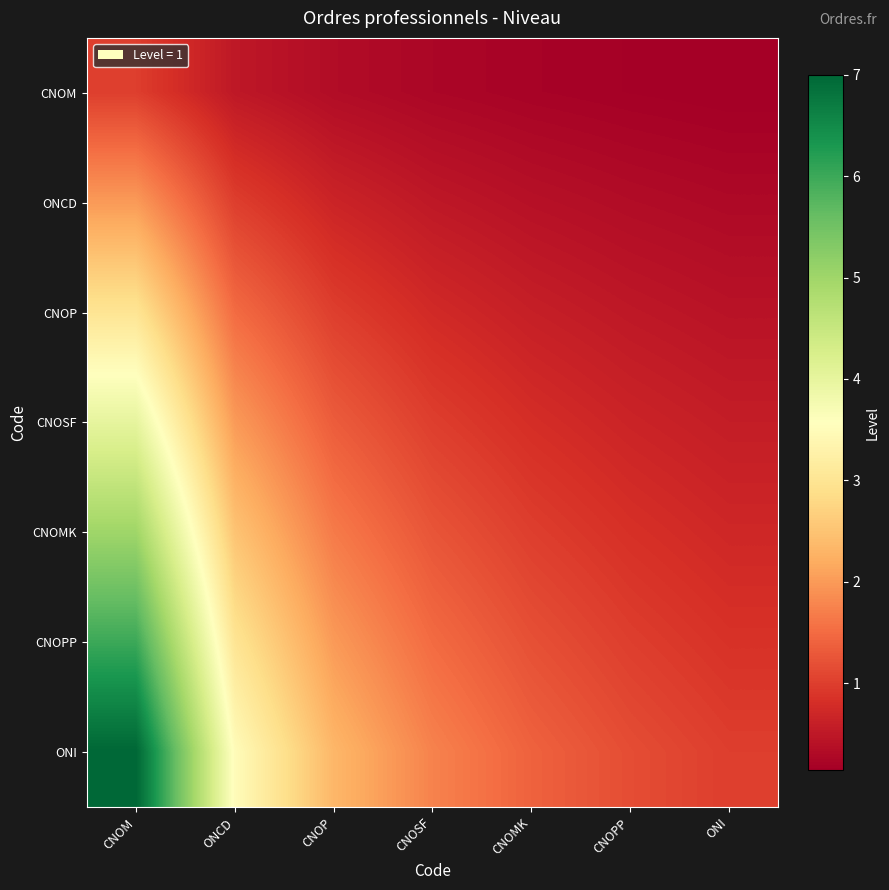

At how many categories does at least one series exceed 0?

7